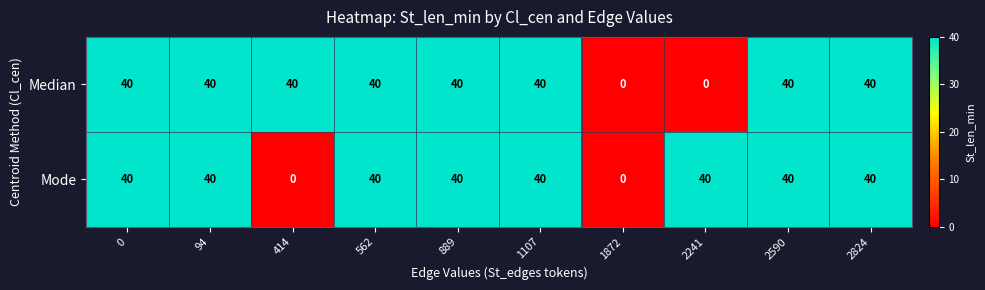

Reading right to left, transcribe all the data shown in this chart.

Median: 2824=40	2590=40	2241=0	1872=0	1107=40	889=40	562=40	414=40	94=40	0=40
Mode: 2824=40	2590=40	2241=40	1872=0	1107=40	889=40	562=40	414=0	94=40	0=40